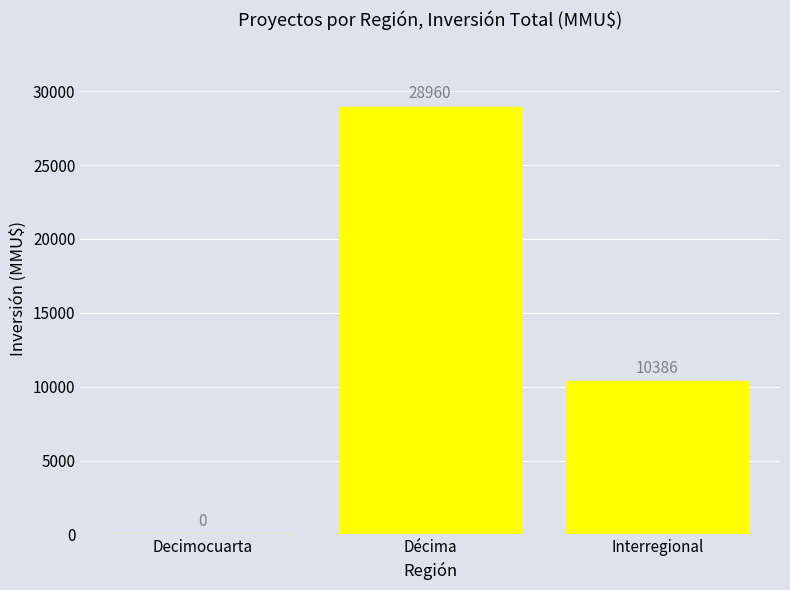

The chart shows a value of 3411 at Interregional. True or false?

False